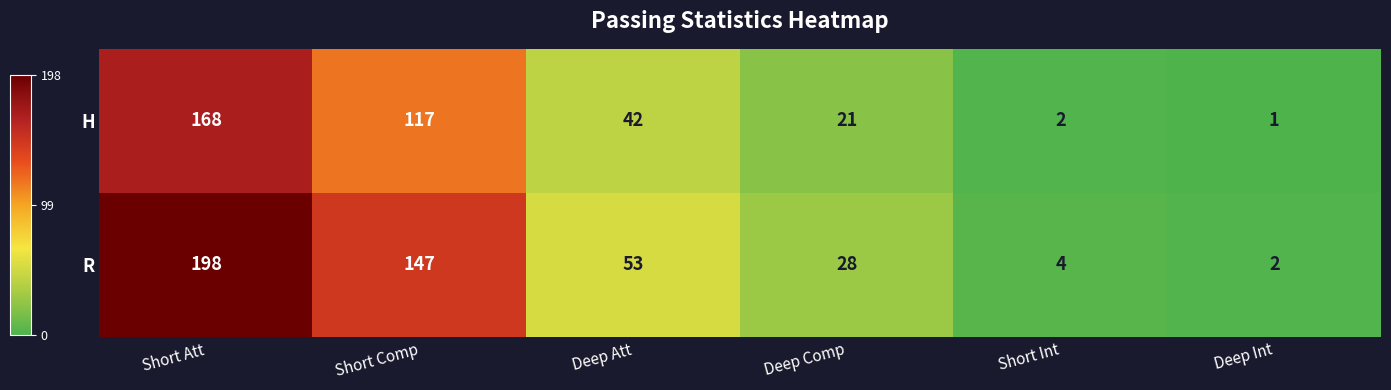

What is the difference between the R values at Deep Att and Deep Comp?

25